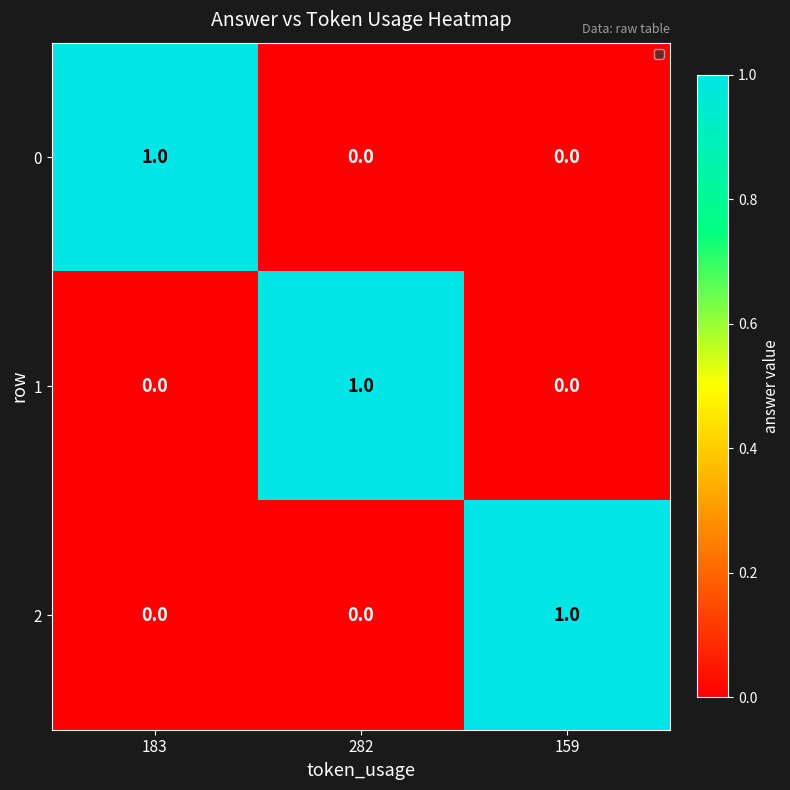

Reading left to right, extract all data points from this chart.

0: 1	0	0
1: 0	1	0
2: 0	0	1